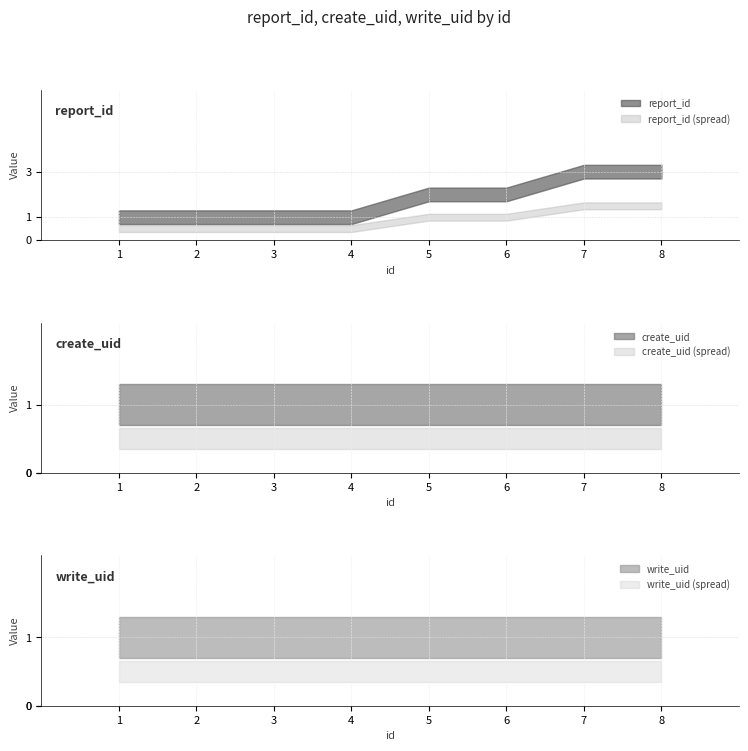

Which series has the largest range (max minus min)?

report_id